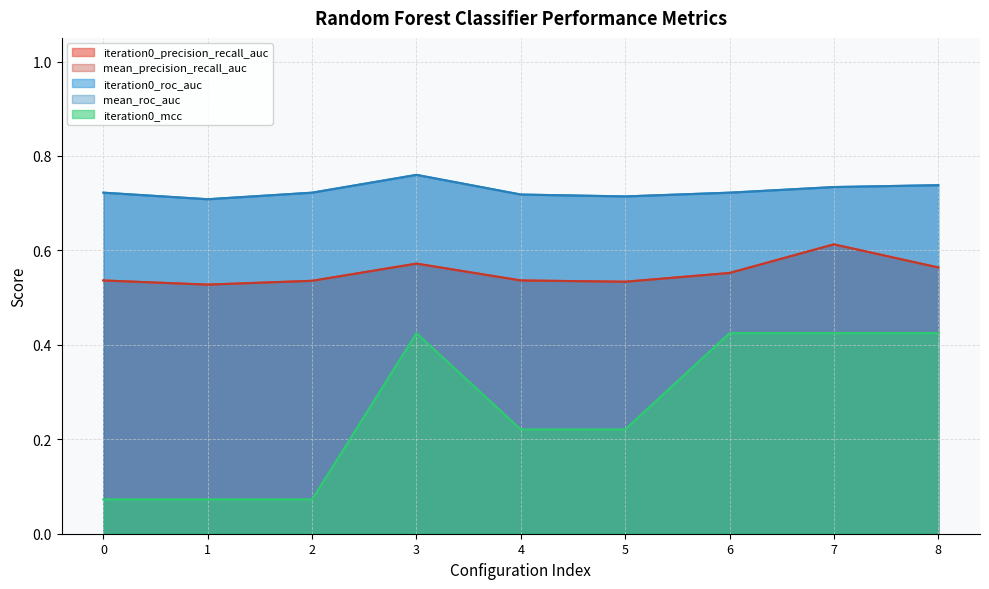

Where is the first local maximum for iteration0_mcc?

3